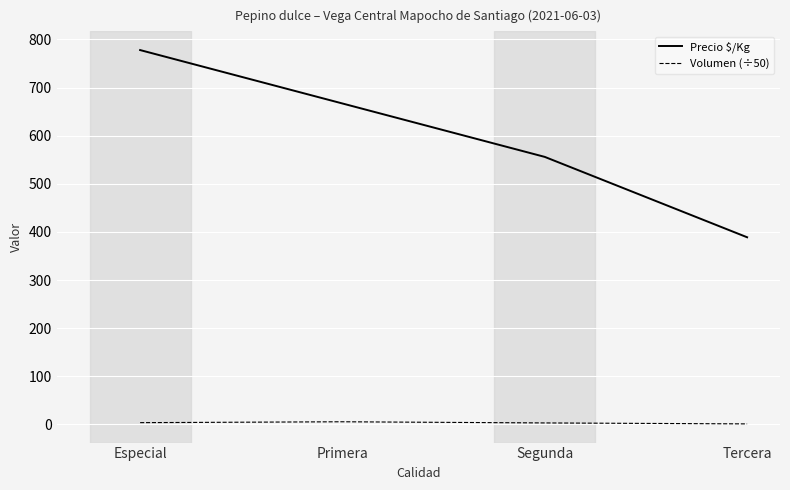

Which series has the largest range (max minus min)?

Precio $/Kg